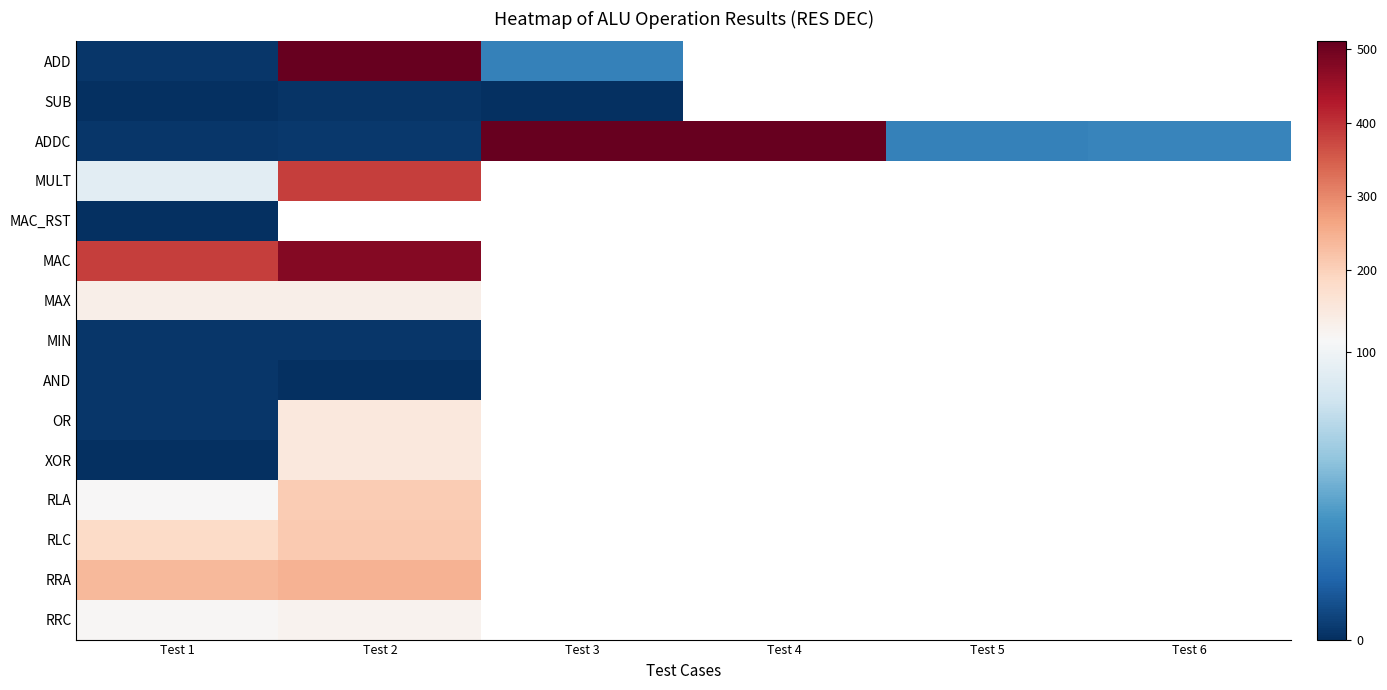

Is the value of MULT at Test 4 greater than the value of XOR at Test 1?

No